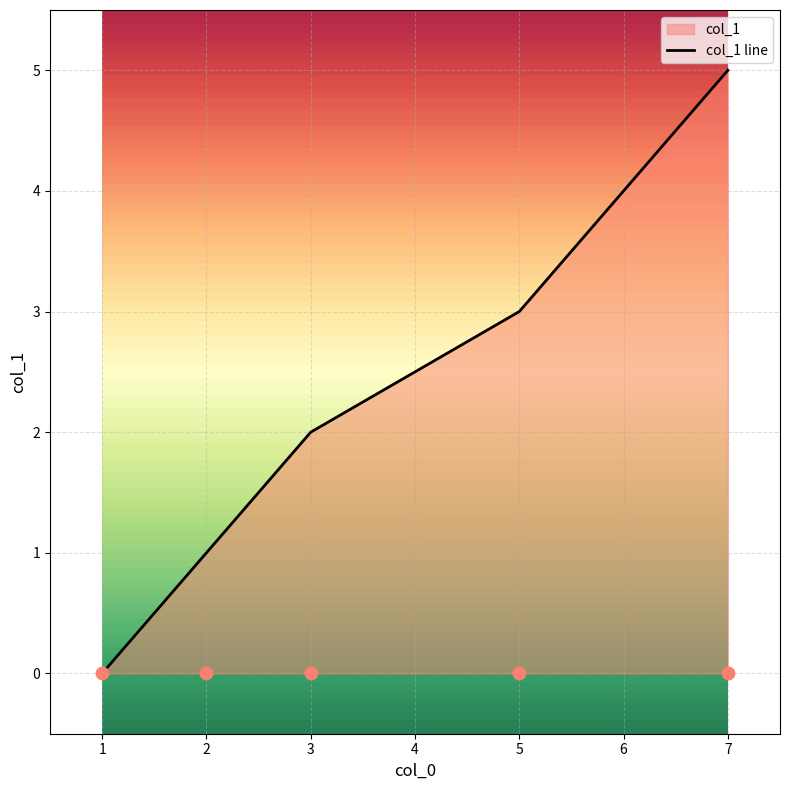

Approximately how many times larger is the value at 5 compared to 7?

0.6